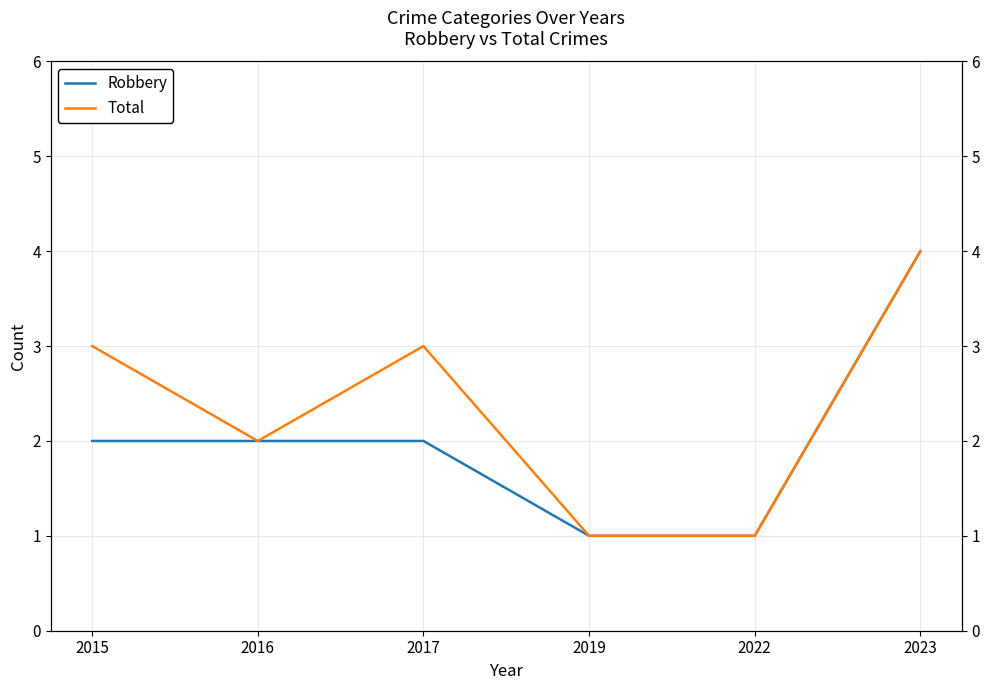

At which label does Total first exceed 3?

2023